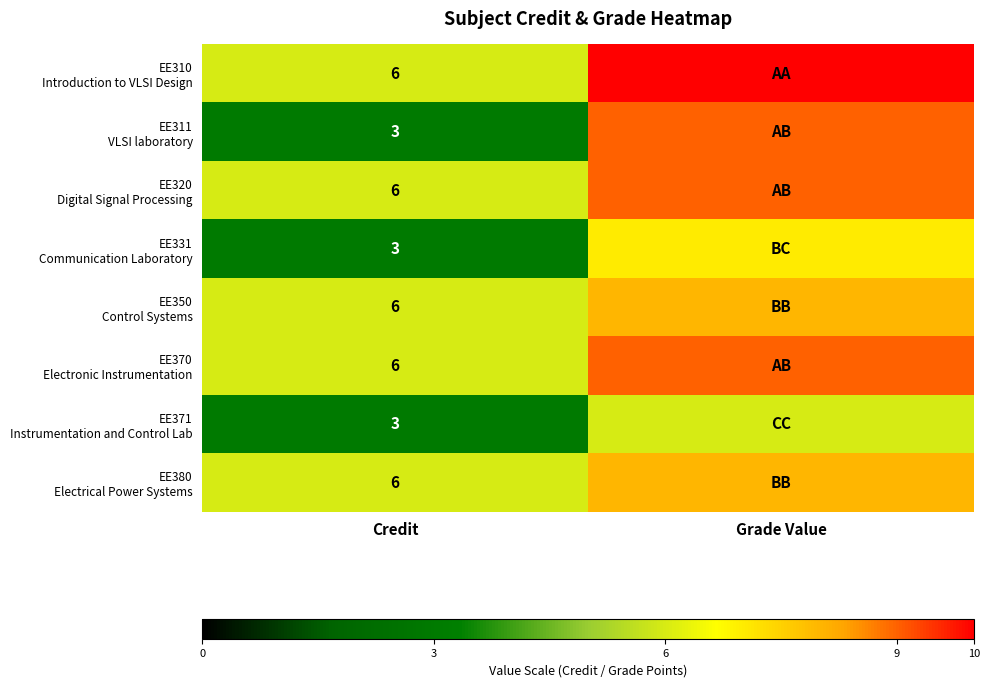

What is the highest value of the EE380 Electrical Power Systems series?

8